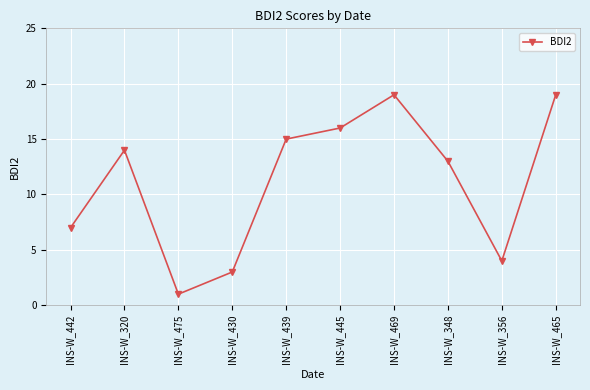

What position from the left is INS-W_442?

1